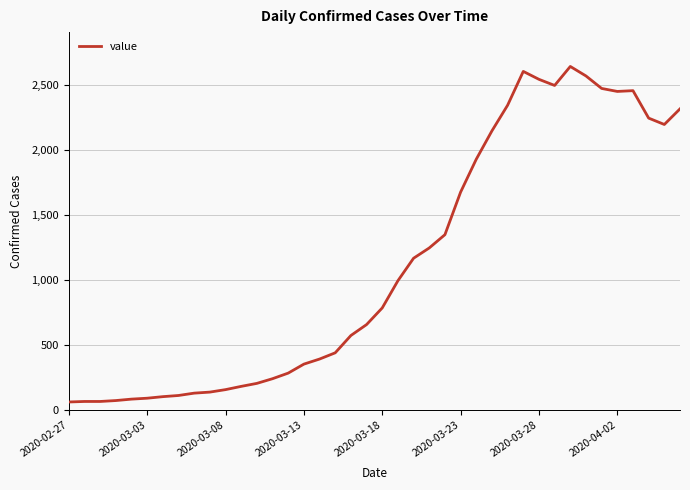

What is the minimum value shown in the chart?

61